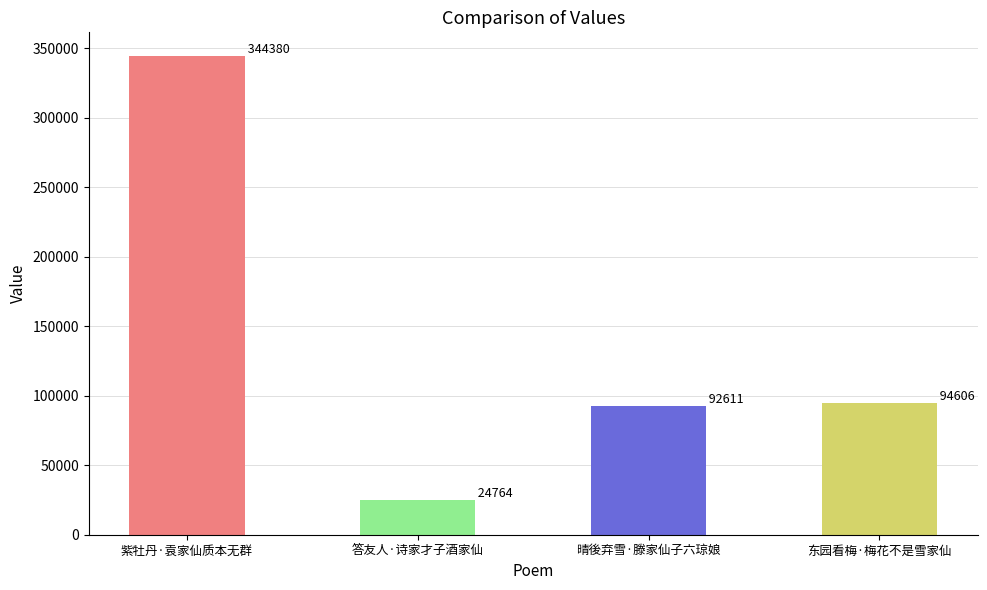

What is the label of the 2nd bar from the left?

答友人·诗家才子酒家仙